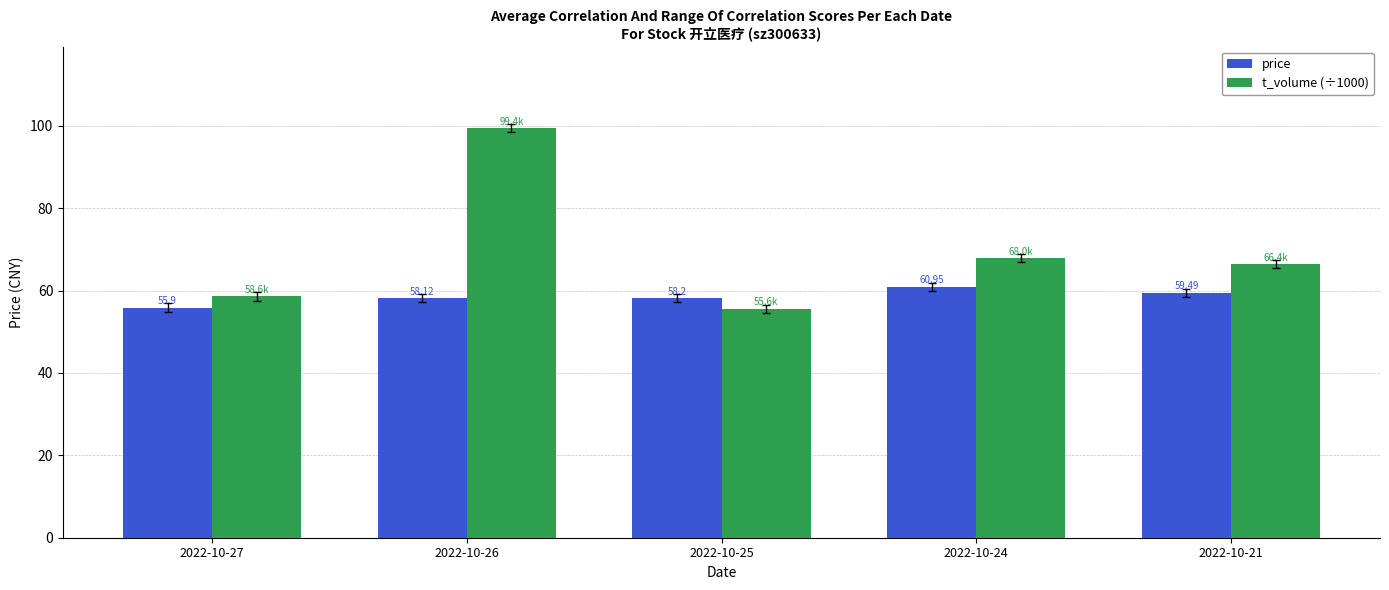

How many values in the price series exceed 58?

4